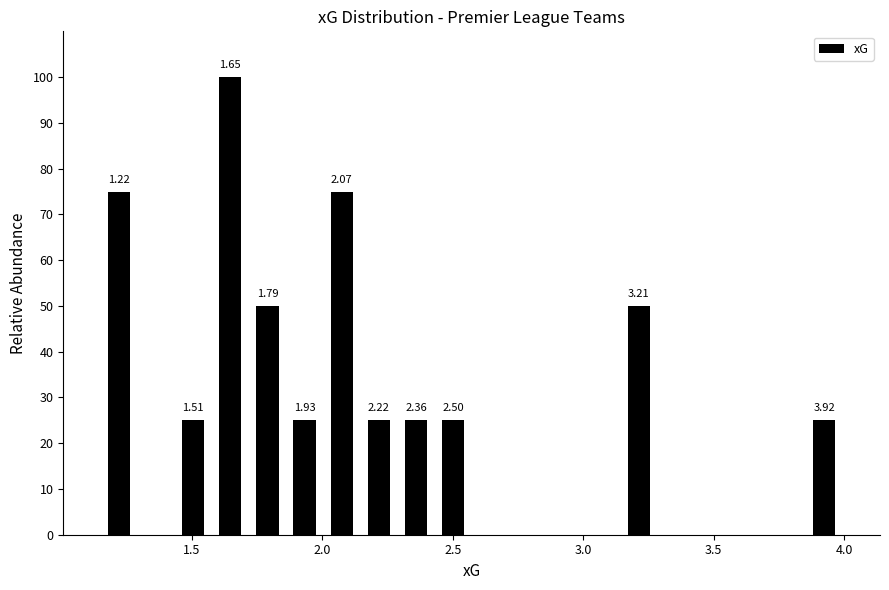

Around what value on the x-axis is the tallest bar? Give the approximate position of its centre, as read against the axis.

1.65